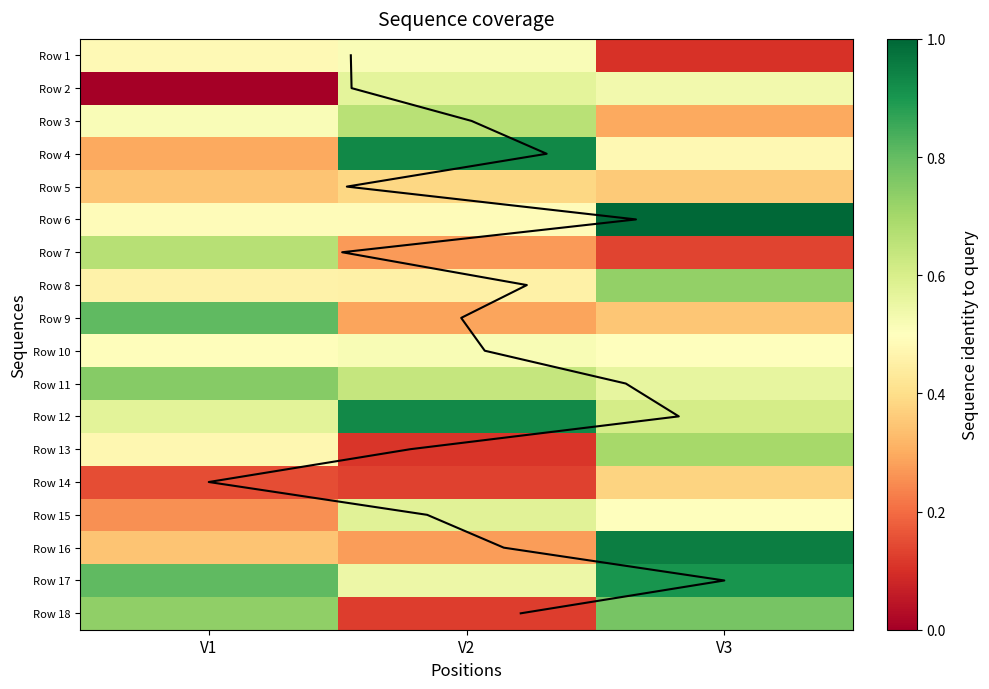

At which label does Row 2 first exceed 6?

V2